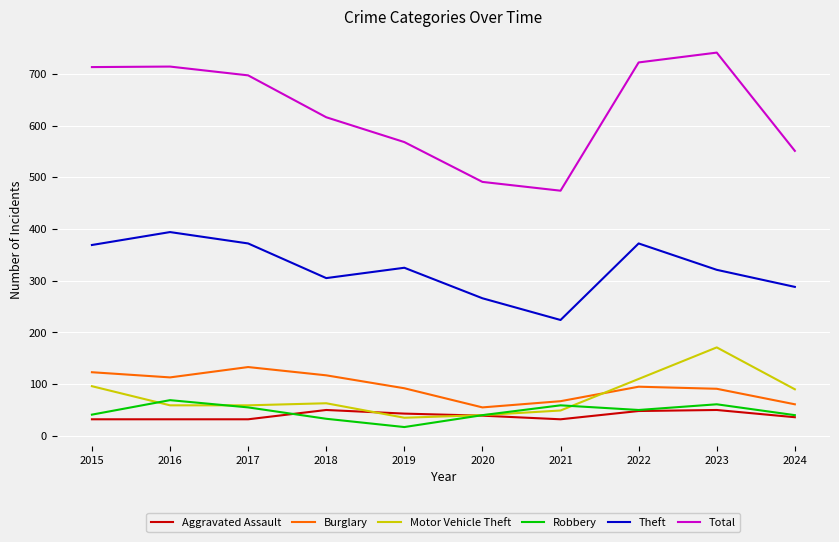

What is the difference between the maximum and minimum values in the Total series?

267